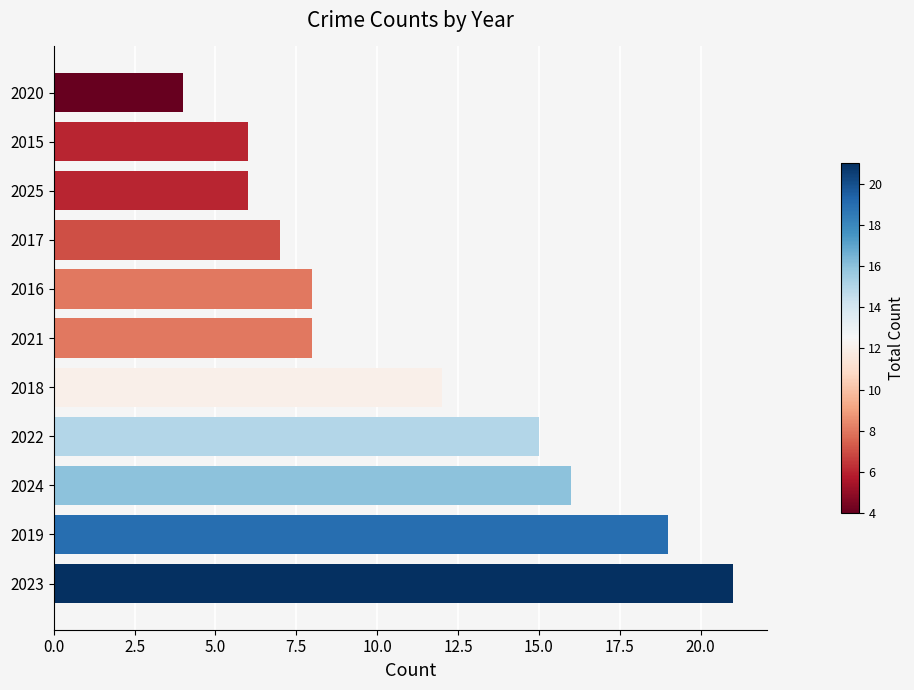

What is the greatest value displayed?

21